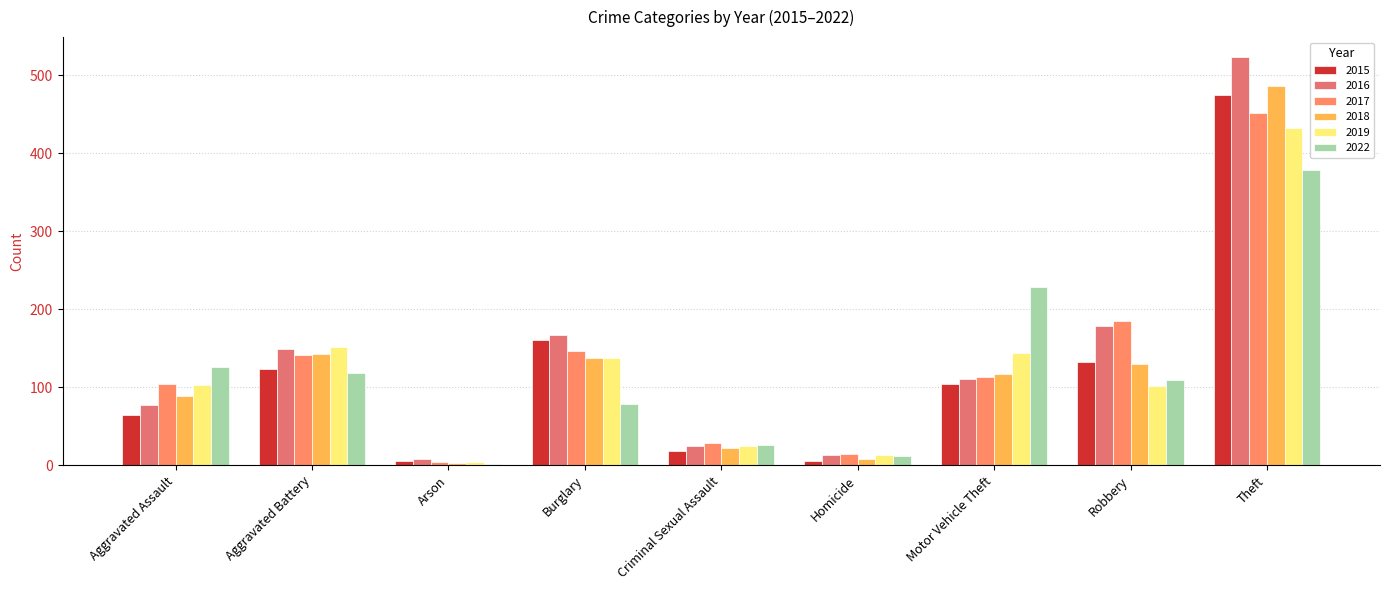

Which category has the lowest value across all series?

Arson